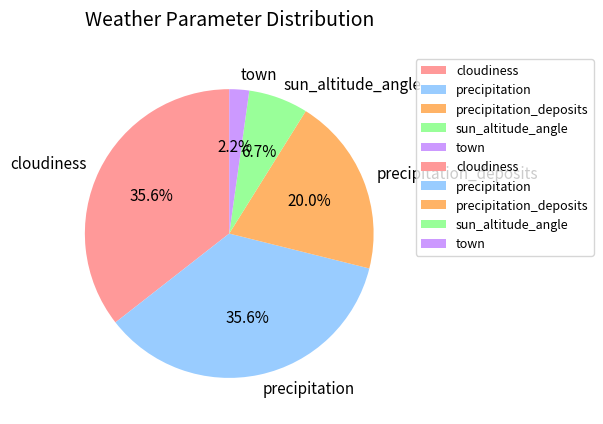

Is there a majority slice in this chart?

No